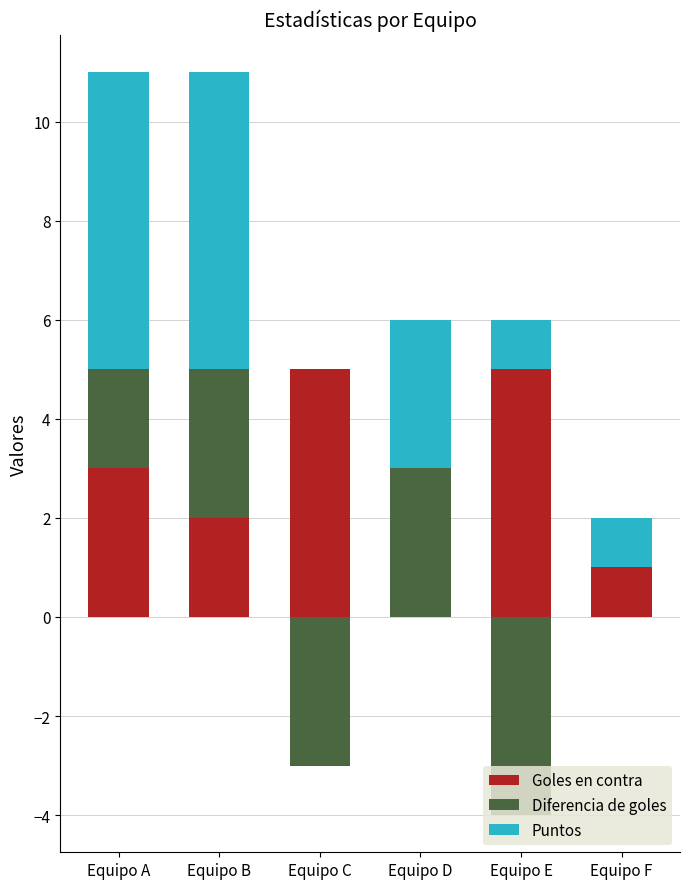

True or false: Goles en contra has a value of 7 at Equipo E.

False